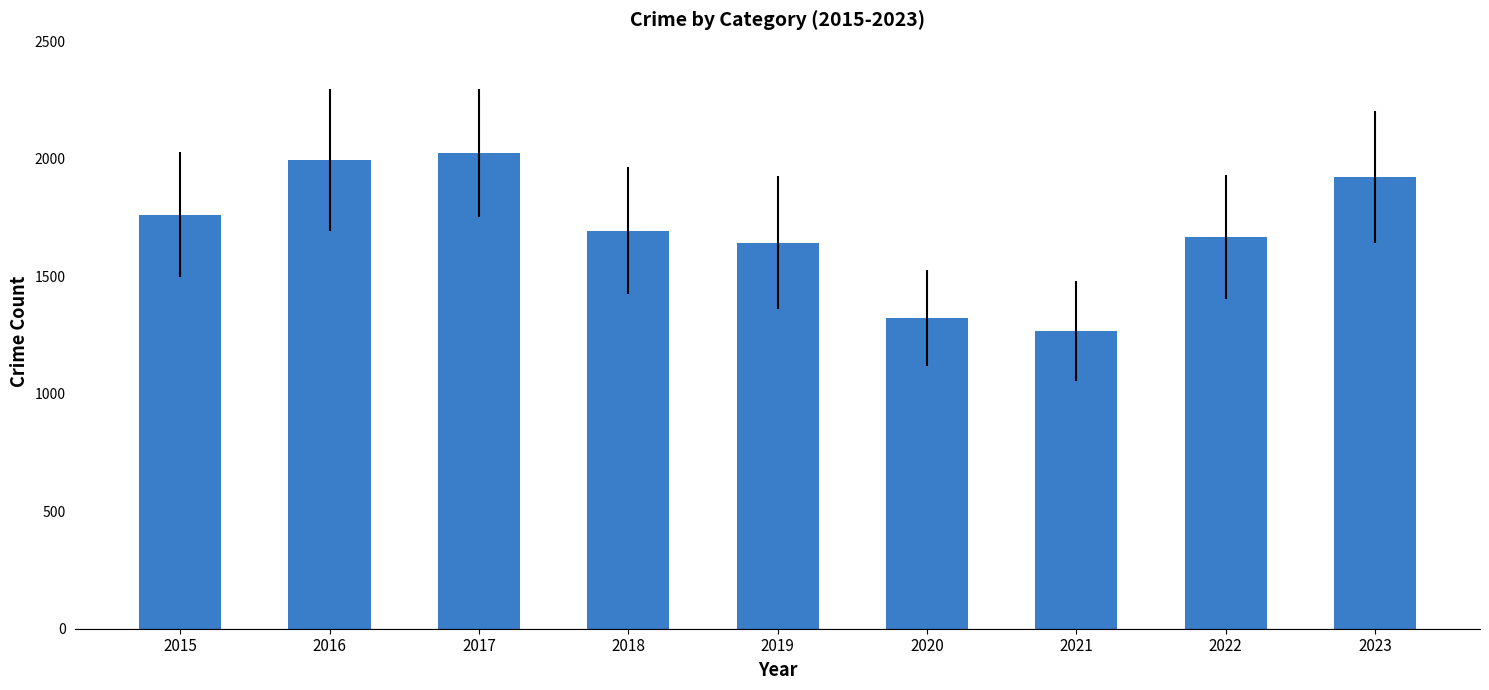

The chart shows a value of 2857 at 2023. True or false?

False